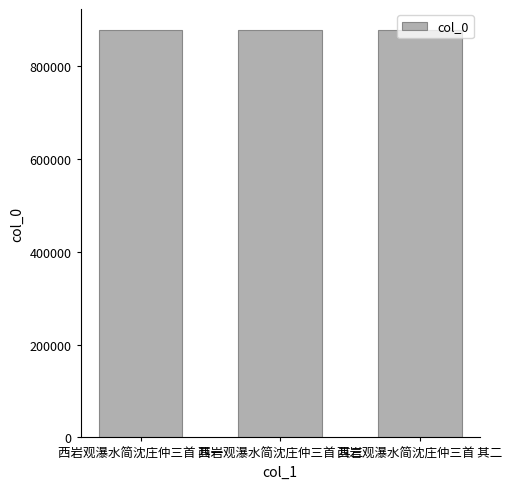

What is the maximum value shown in the chart?

879452